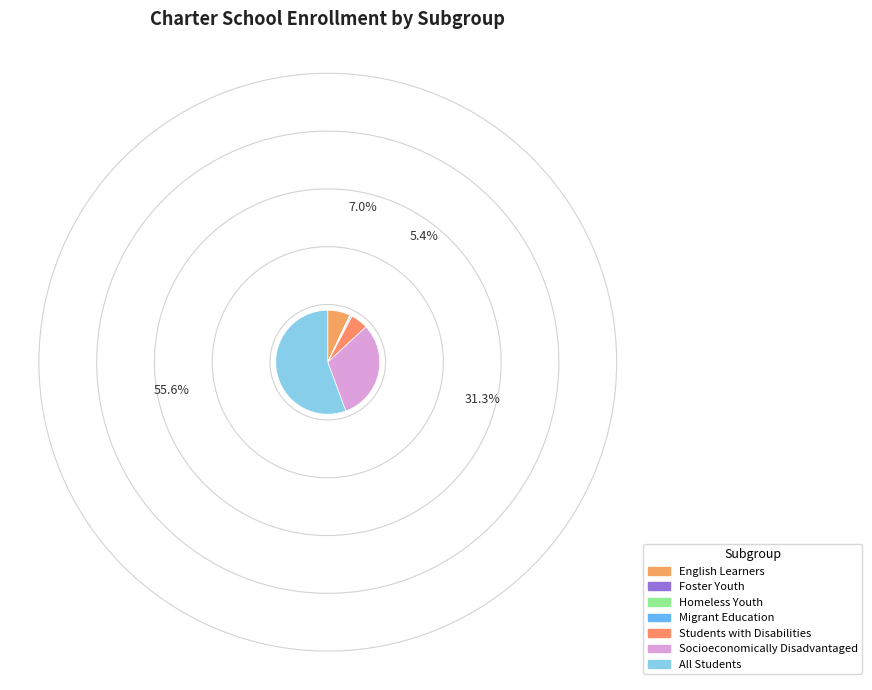

To the nearest percent, what is the average slice percentage?

14%